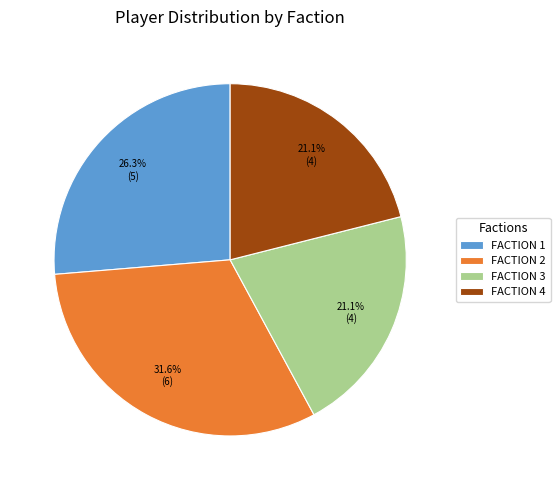

Does any single category account for the majority?

No